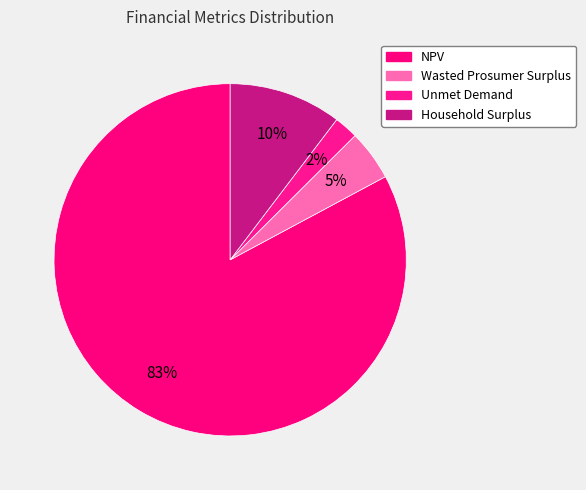

Which slice is the largest?

NPV